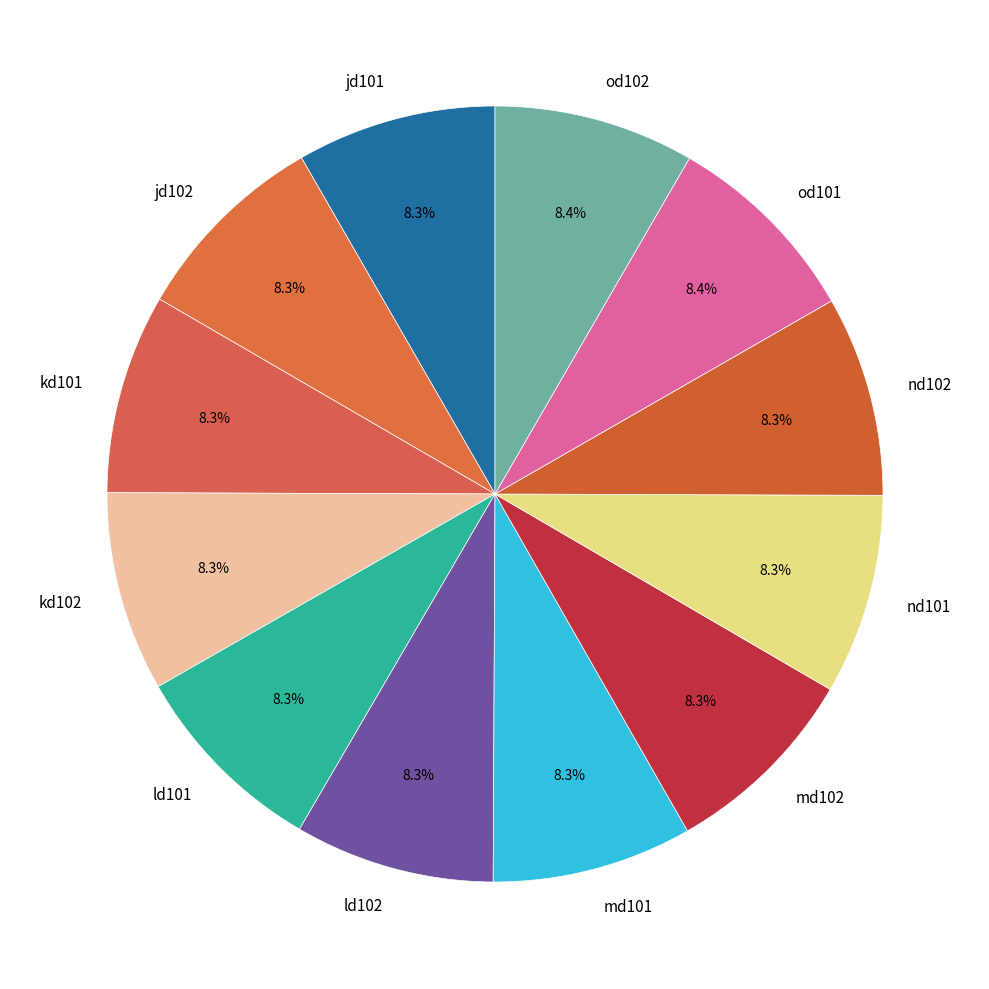

To the nearest percent, what is the combined percentage of nd102 and od101?

17%